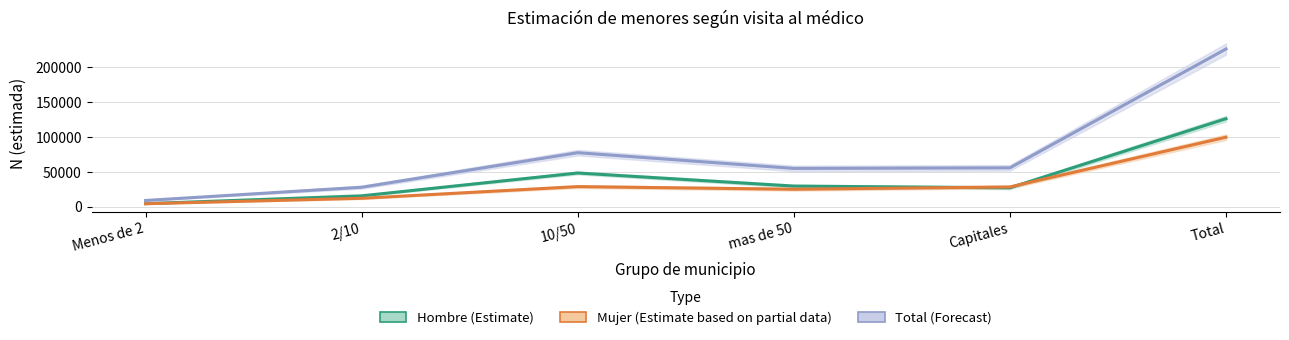

Reading left to right, extract all data points from this chart.

Hombre (Estimate): Menos de 2=4670	2/10=15885	10/50=48618	mas de 50=29852	Capitales=27401	Total=126425
Mujer (Estimate based on partial data): Menos de 2=4563	2/10=12337	10/50=29095	mas de 50=25321	Capitales=28607	Total=99923
Total (Forecast): Menos de 2=9233	2/10=28221	10/50=77713	mas de 50=55173	Capitales=56008	Total=226348